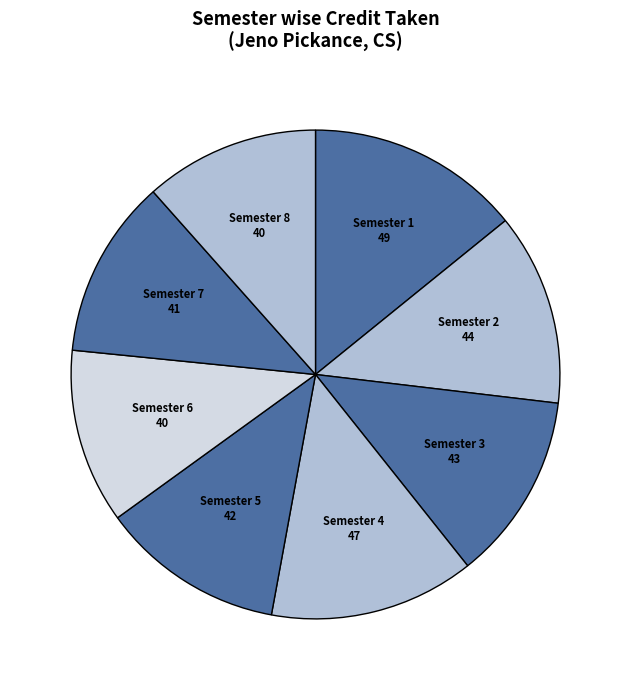

How many slices are in this pie chart?

8